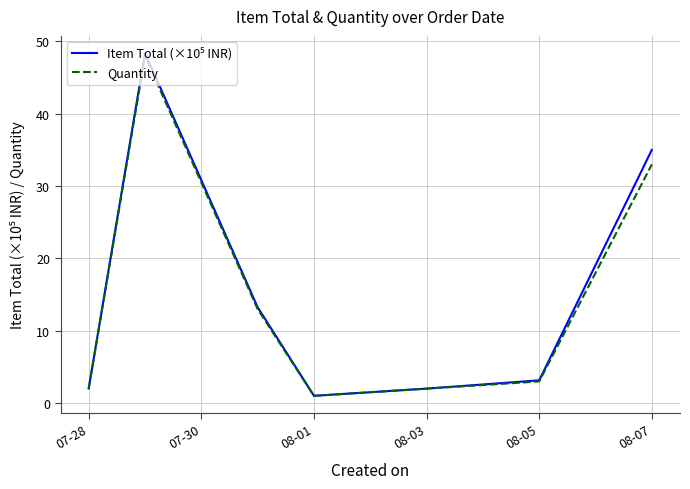

What is the greatest value displayed?

48.4